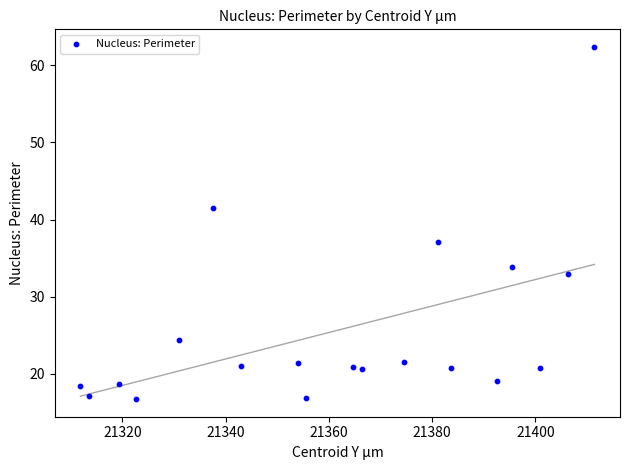

What Y value in the scatter plot is closest to 39?

37.1